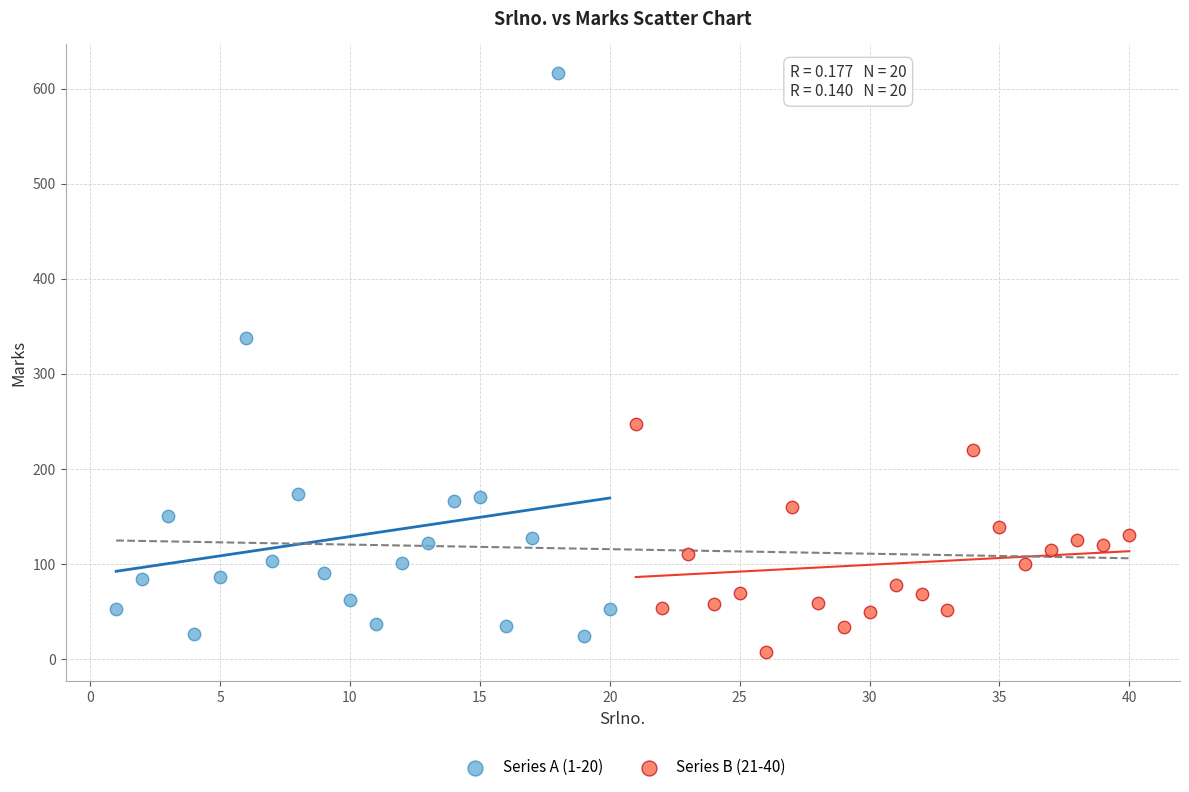

What are all the series names shown in the legend?

Series A (1-20), Series B (21-40)